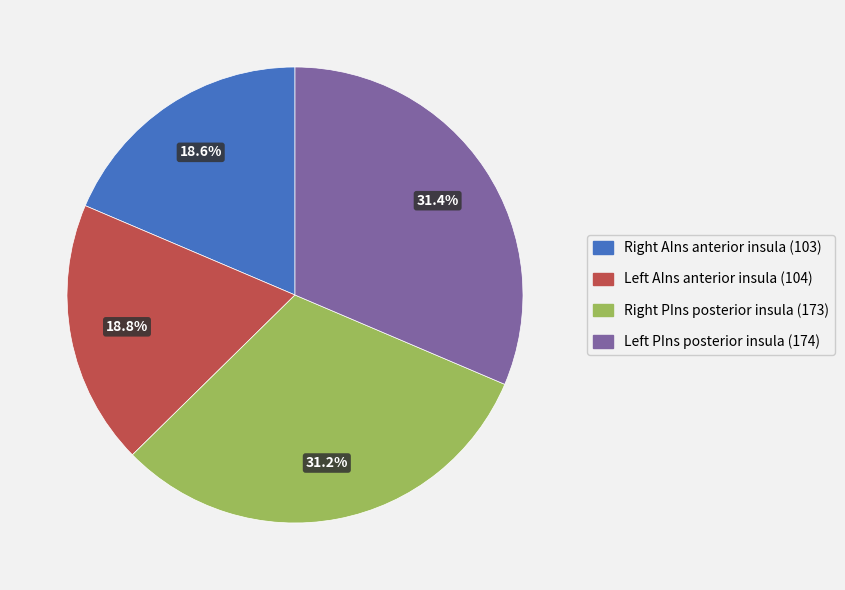

Does any single category account for the majority?

No